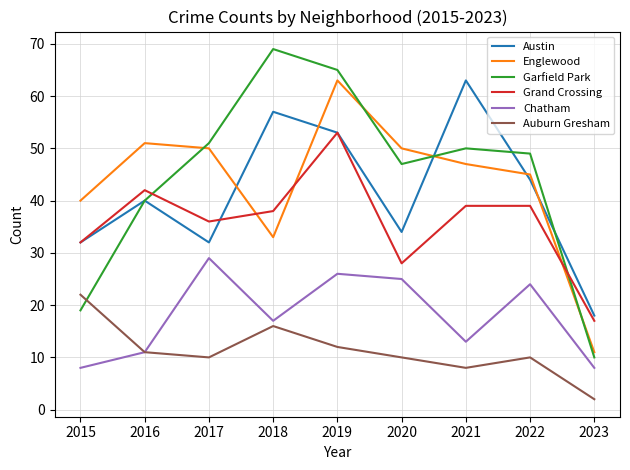

Is it true that Auburn Gresham equals 10 at 2020?

True